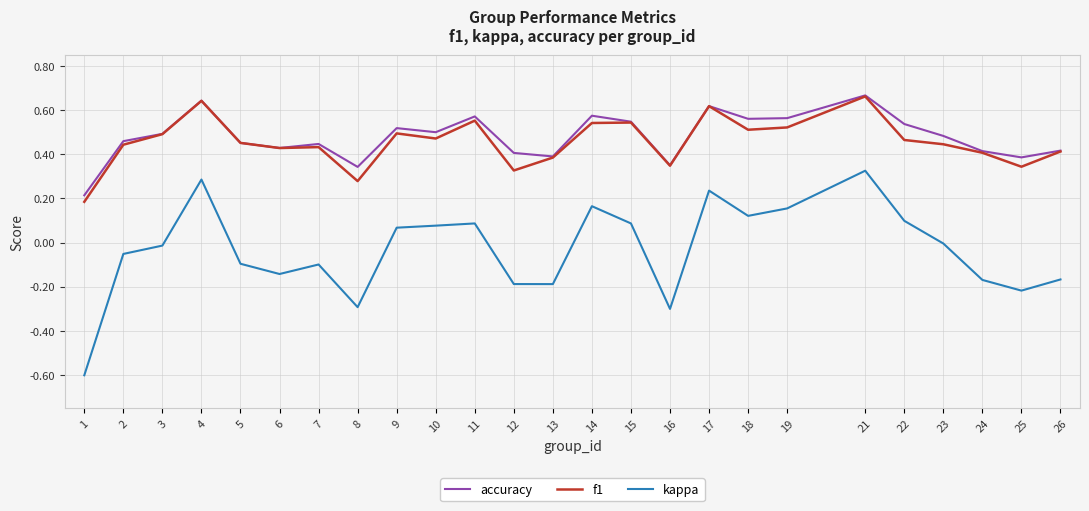

What is the lowest value of the kappa series?

-0.6